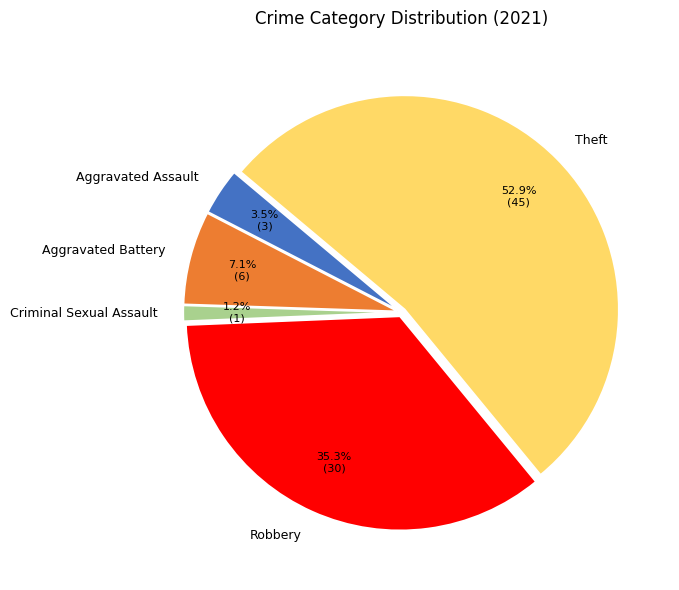

To the nearest percent, what is the average slice percentage?

20%